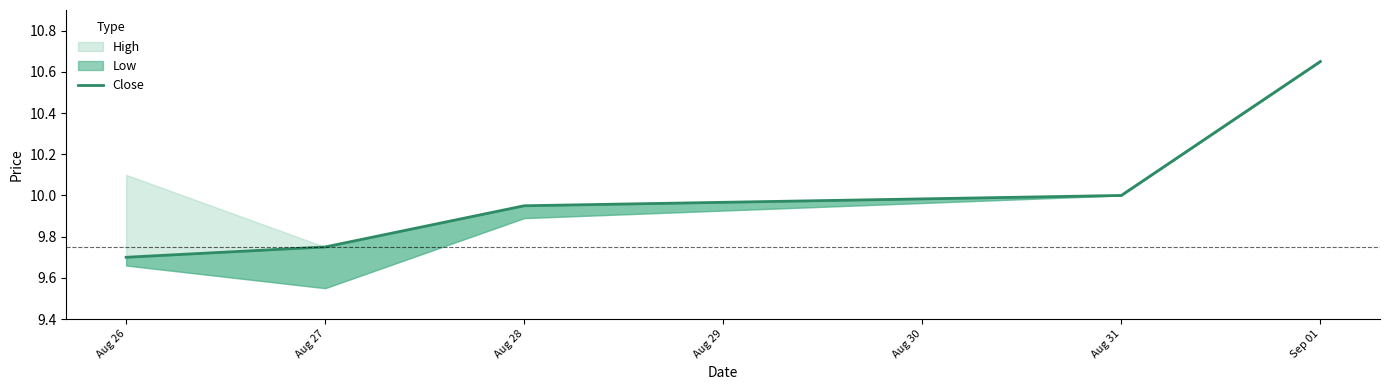

Does the chart have visible grid lines?

No